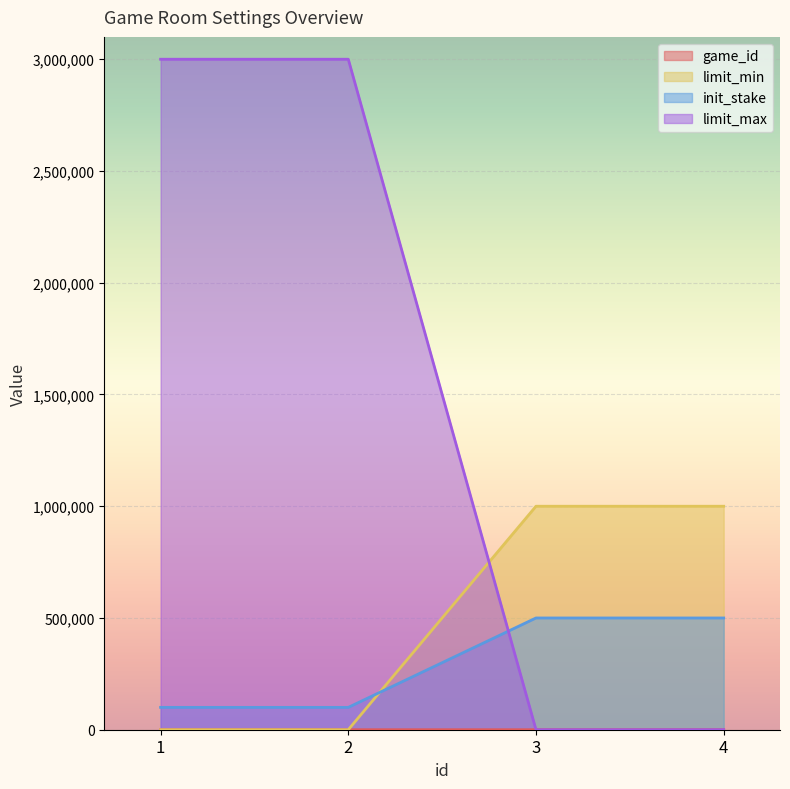

True or false: limit_max has more than 2 interior local peaks.

False